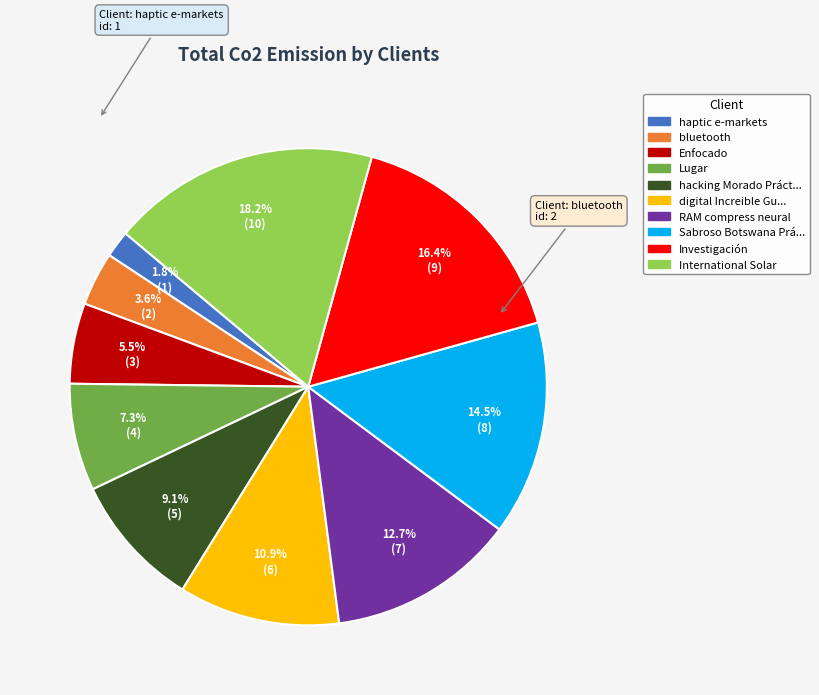

Is there any slice that represents more than half of the pie?

No